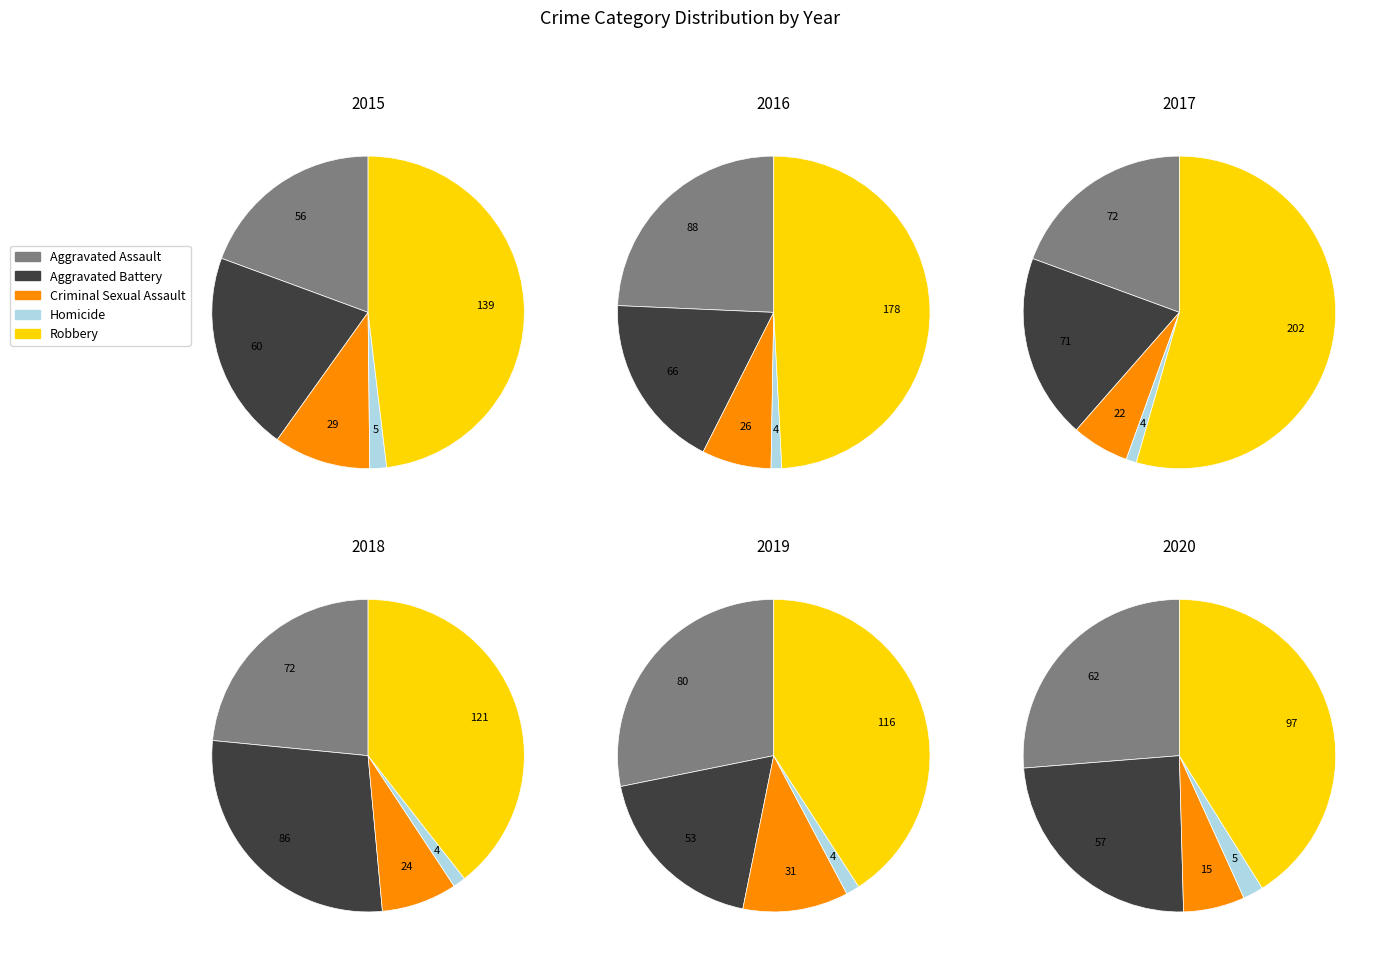

Count the number of slices in the pie.

5